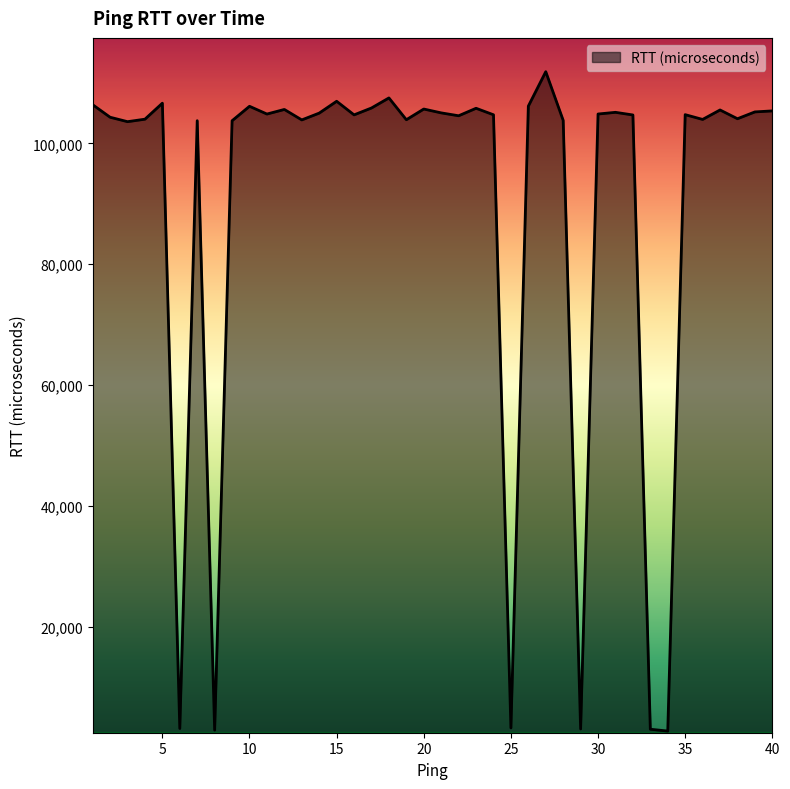

What is the greatest value displayed?

111851